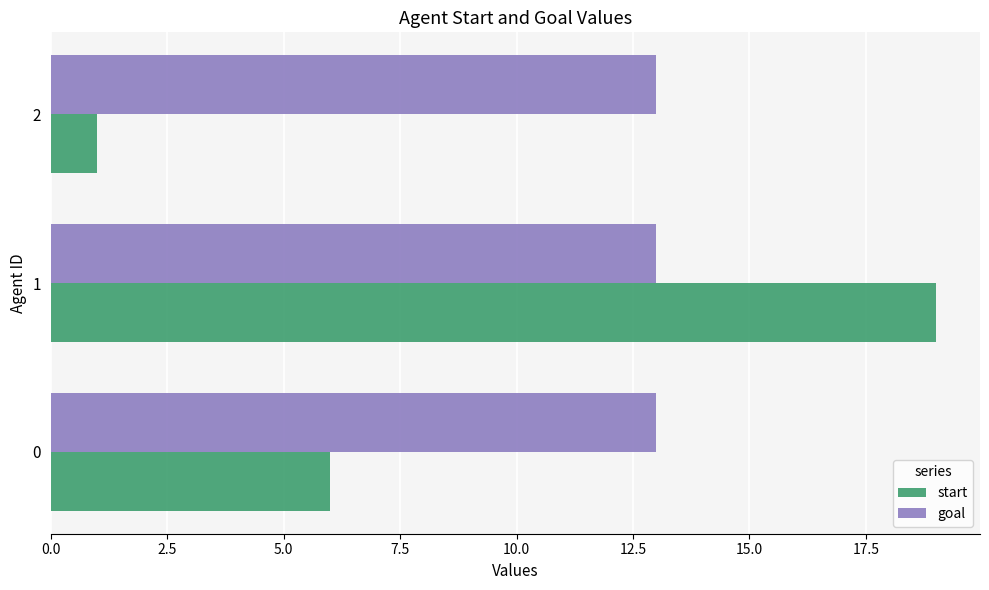

What is the sum of the start values at 2 and 0?

7